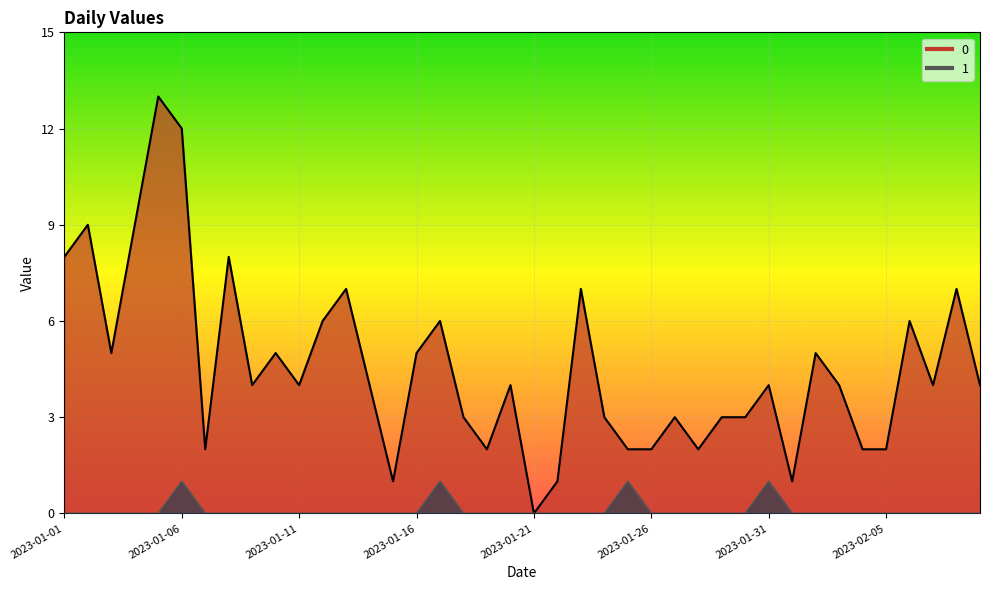

What is the label of the 25th point from the left?

2023-01-25